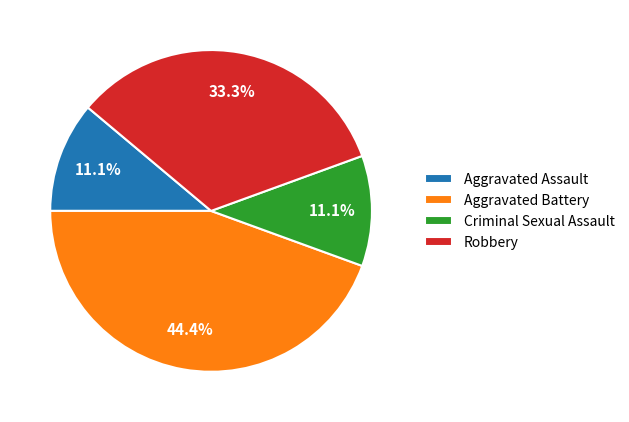

What is the ratio of the value at Criminal Sexual Assault to the value at Robbery?

0.3